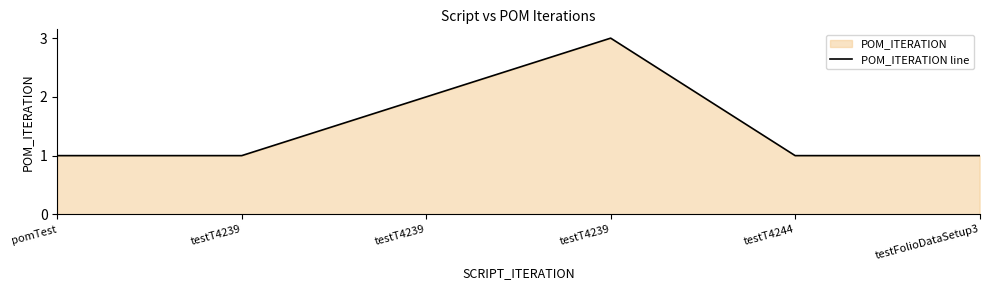

List the labels in order of value, smallest first.

pomTest, testT4239, testT4244, testFolioDataSetup3, testT4239, testT4239